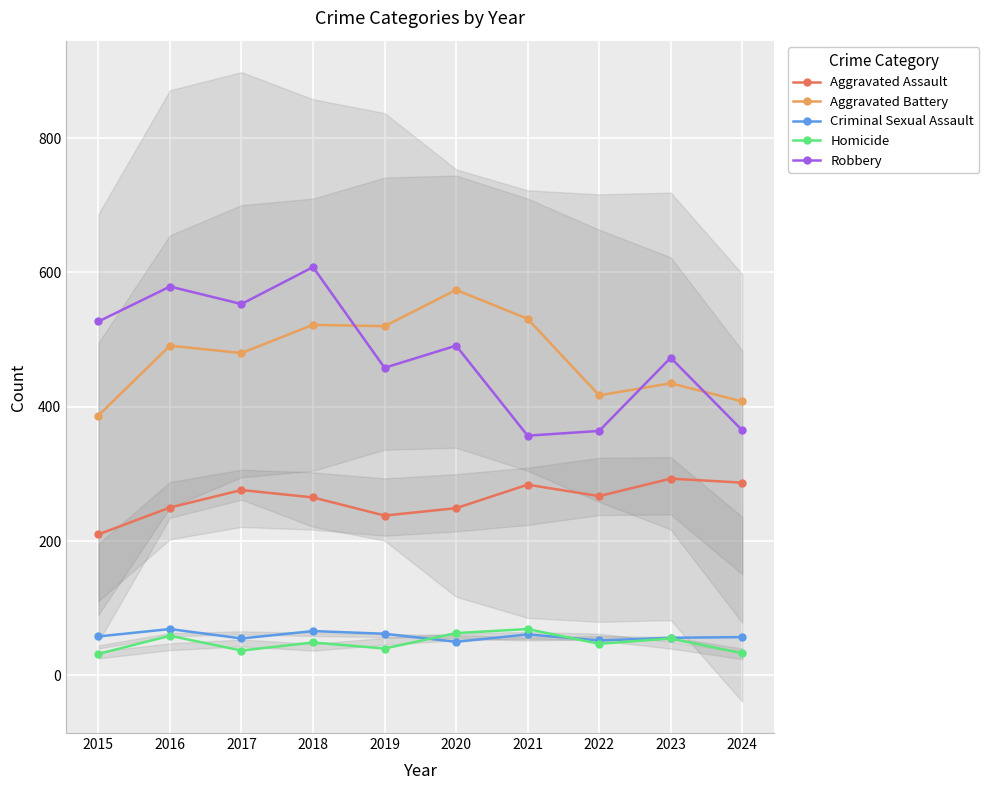

What is the sum of the Aggravated Assault values at 2020 and 2022?

516